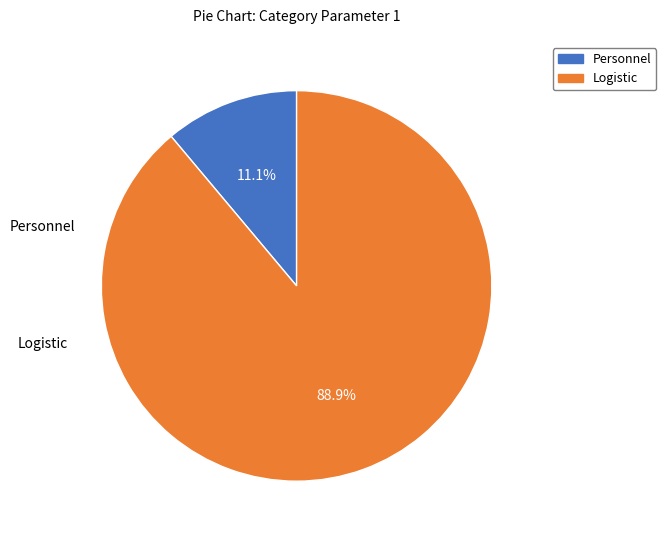

Which slice is the largest?

Logistic